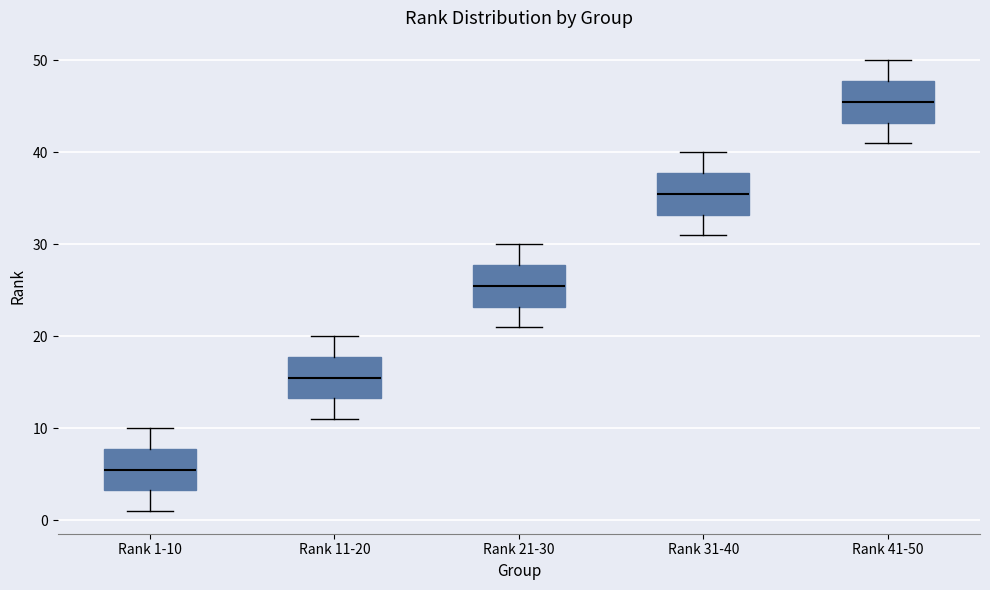

Reading left to right, read every box against the y-axis: the position of its median line, the range the box covers, and the ends of its whiskers. The values are not printed on the chart, so give them approximately, as read against the axis.

Rank 1-10: median 6, box 3 to 8, whiskers 1 to 10
Rank 11-20: median 16, box 13 to 18, whiskers 11 to 20
Rank 21-30: median 26, box 23 to 28, whiskers 21 to 30
Rank 31-40: median 36, box 33 to 38, whiskers 31 to 40
Rank 41-50: median 46, box 43 to 48, whiskers 41 to 50